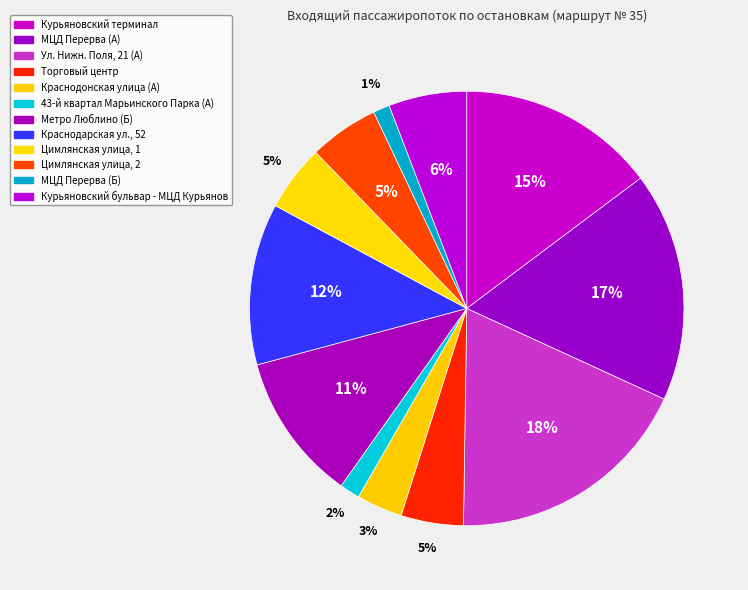

How many slices are in this pie chart?

12